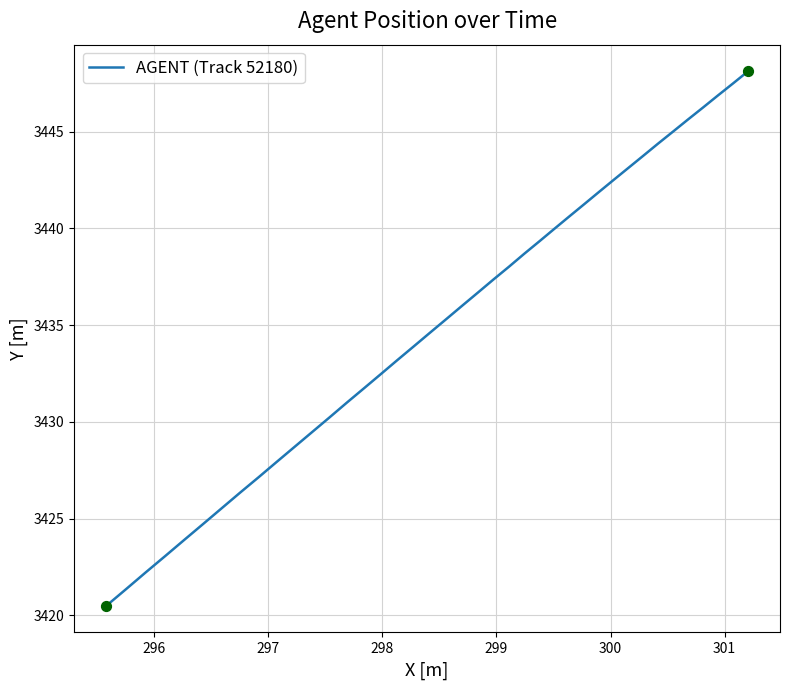

What is the minimum value shown in the chart?

3420.5